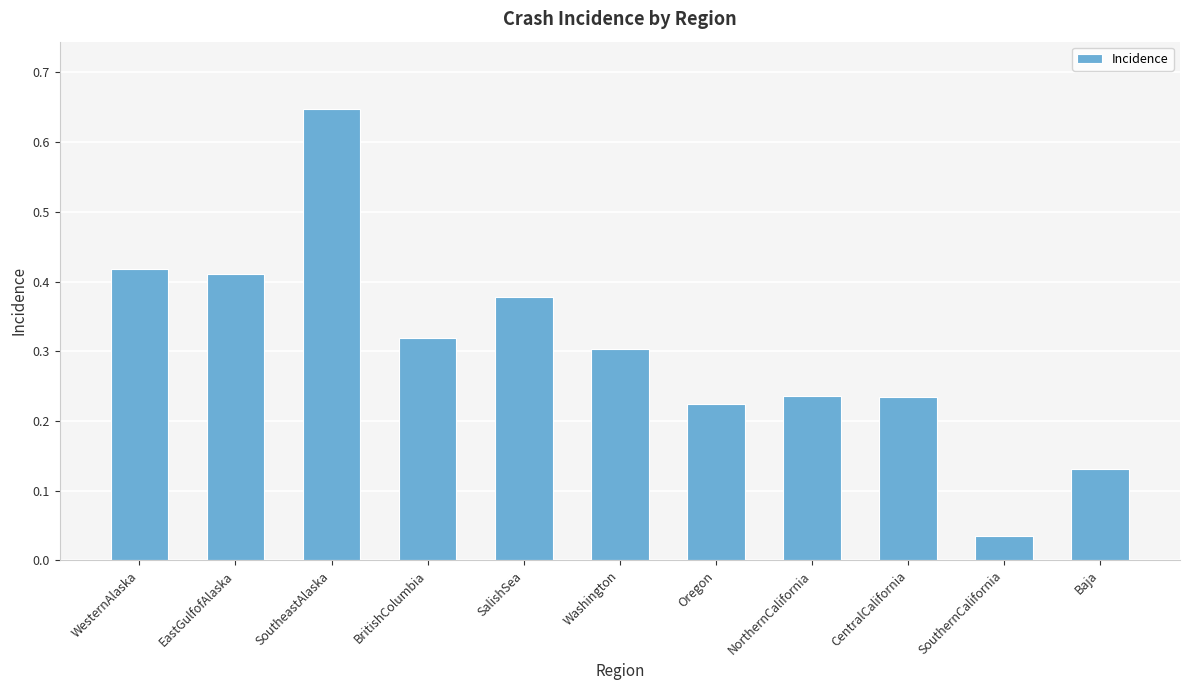

At which label is the value closest to 0?

SouthernCalifornia